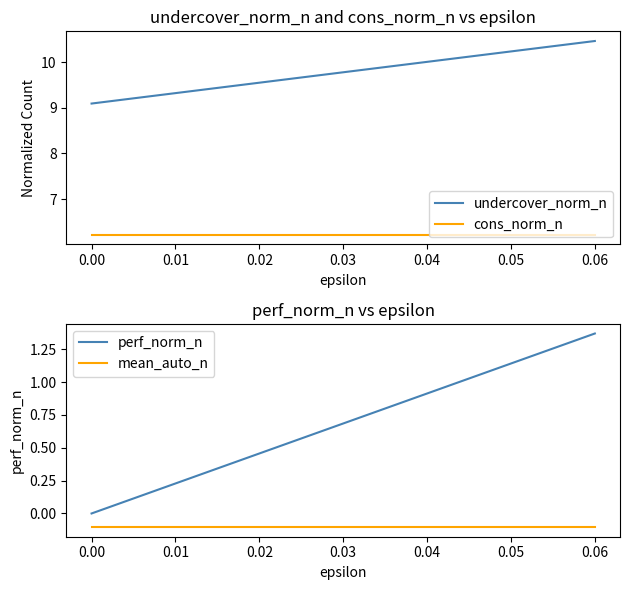

True or false: cons_norm_n and undercover_norm_n intersect in this chart.

False